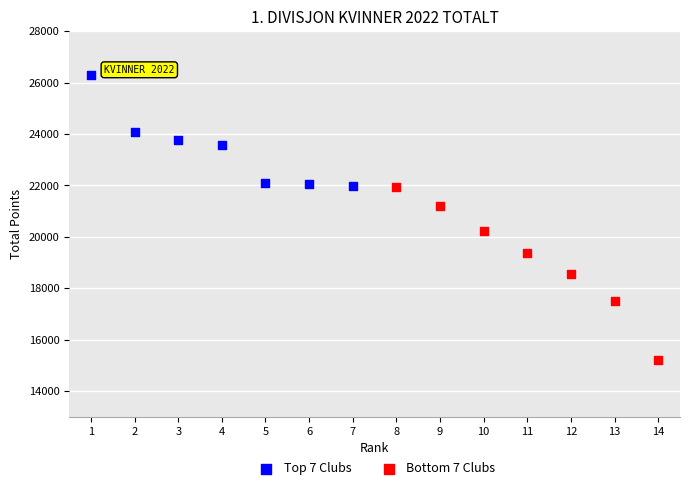

What are all the series names shown in the legend?

Top 7 Clubs, Bottom 7 Clubs